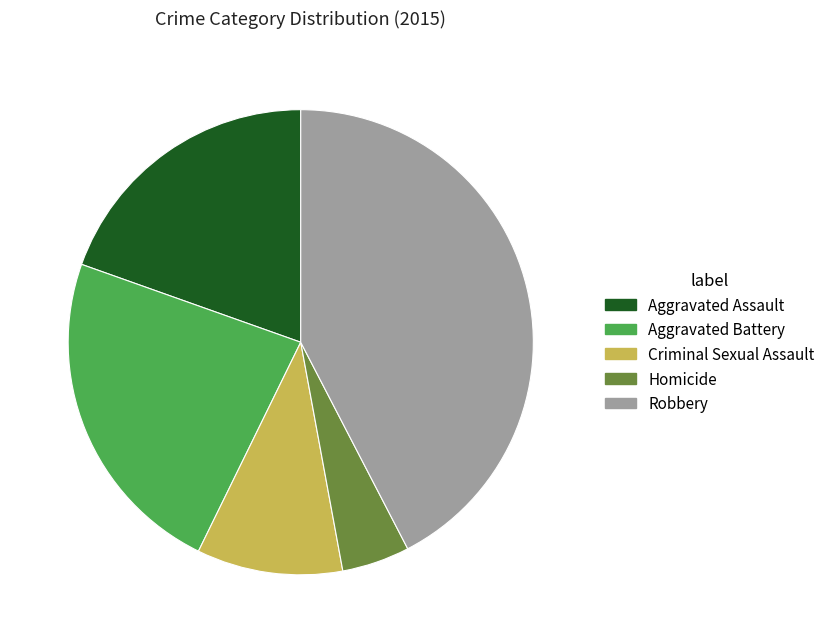

Which slice is the largest?

Robbery